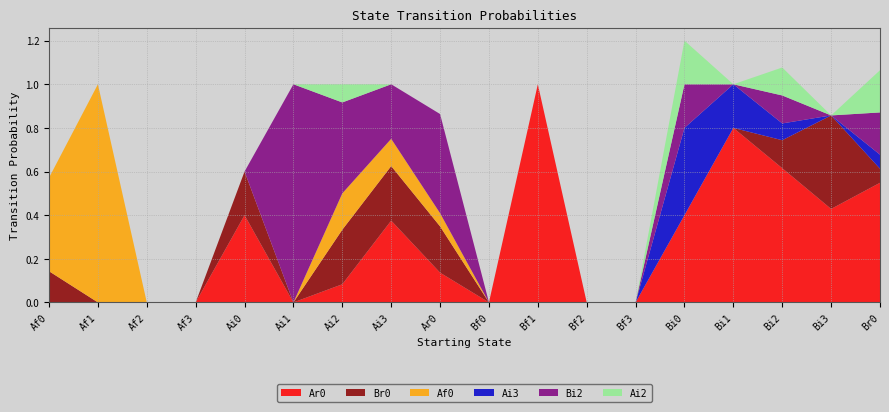

Reading left to right, extract all data points from this chart.

Ar0: Af0=0.0	Af1=0.0	Af2=0.0	Af3=0.0	Ai0=0.4	Ai1=0.0	Ai2=0.1	Ai3=0.4	Ar0=0.1	Bf0=0.0	Bf1=1.0	Bf2=0.0	Bf3=0.0	Bi0=0.4	Bi1=0.8	Bi2=0.6	Bi3=0.4	Br0=0.5
Br0: Af0=0.1	Af1=0.0	Af2=0.0	Af3=0.0	Ai0=0.2	Ai1=0.0	Ai2=0.2	Ai3=0.2	Ar0=0.2	Bf0=0.0	Bf1=0.0	Bf2=0.0	Bf3=0.0	Bi0=0.0	Bi1=0.0	Bi2=0.1	Bi3=0.4	Br0=0.1
Af0: Af0=0.4	Af1=1.0	Af2=0.0	Af3=0.0	Ai0=0.0	Ai1=0.0	Ai2=0.2	Ai3=0.1	Ar0=0.1	Bf0=0.0	Bf1=0.0	Bf2=0.0	Bf3=0.0	Bi0=0.0	Bi1=0.0	Bi2=0.0	Bi3=0.0	Br0=0.0
Ai3: Af0=0.0	Af1=0.0	Af2=0.0	Af3=0.0	Ai0=0.0	Ai1=0.0	Ai2=0.0	Ai3=0.0	Ar0=0.0	Bf0=0.0	Bf1=0.0	Bf2=0.0	Bf3=0.0	Bi0=0.4	Bi1=0.2	Bi2=0.1	Bi3=0.0	Br0=0.1
Bi2: Af0=0.0	Af1=0.0	Af2=0.0	Af3=0.0	Ai0=0.0	Ai1=1.0	Ai2=0.4	Ai3=0.2	Ar0=0.5	Bf0=0.0	Bf1=0.0	Bf2=0.0	Bf3=0.0	Bi0=0.2	Bi1=0.0	Bi2=0.1	Bi3=0.0	Br0=0.2
Ai2: Af0=0.0	Af1=0.0	Af2=0.0	Af3=0.0	Ai0=0.0	Ai1=0.0	Ai2=0.1	Ai3=0.0	Ar0=0.0	Bf0=0.0	Bf1=0.0	Bf2=0.0	Bf3=0.0	Bi0=0.2	Bi1=0.0	Bi2=0.1	Bi3=0.0	Br0=0.2